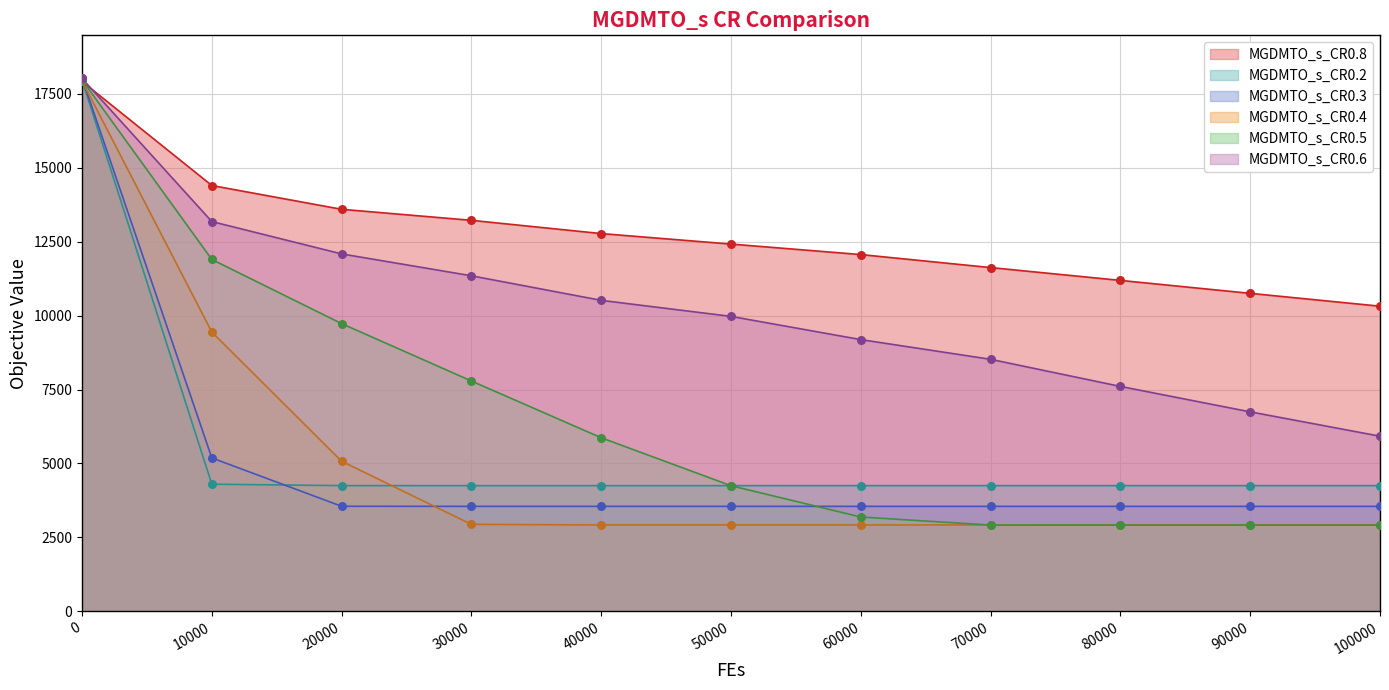

Which series reaches the minimum Y coordinate?

MGDMTO_s_CR0.5